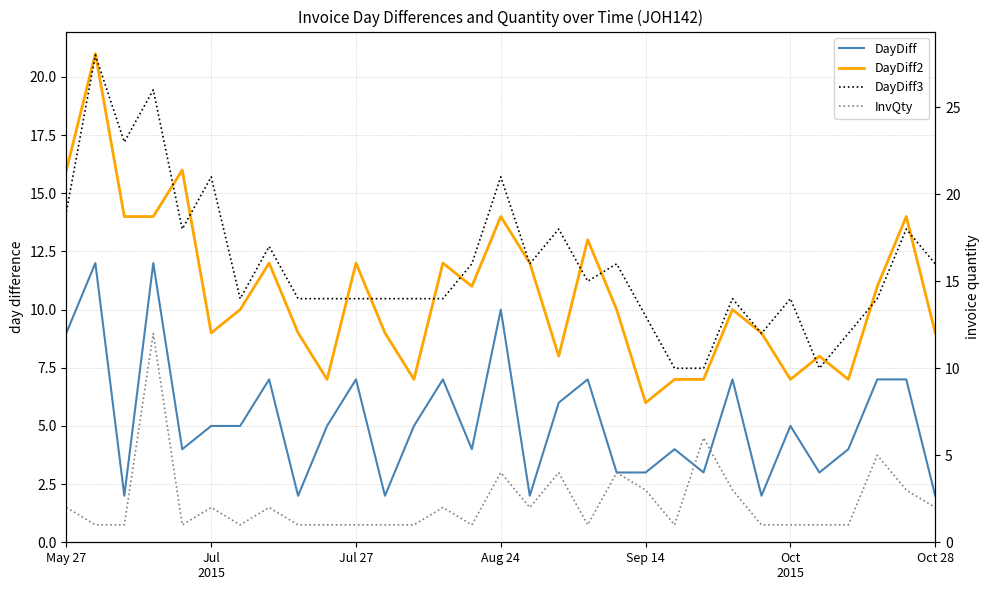

What is the sum of the InvQty values at 13 and 28?

7